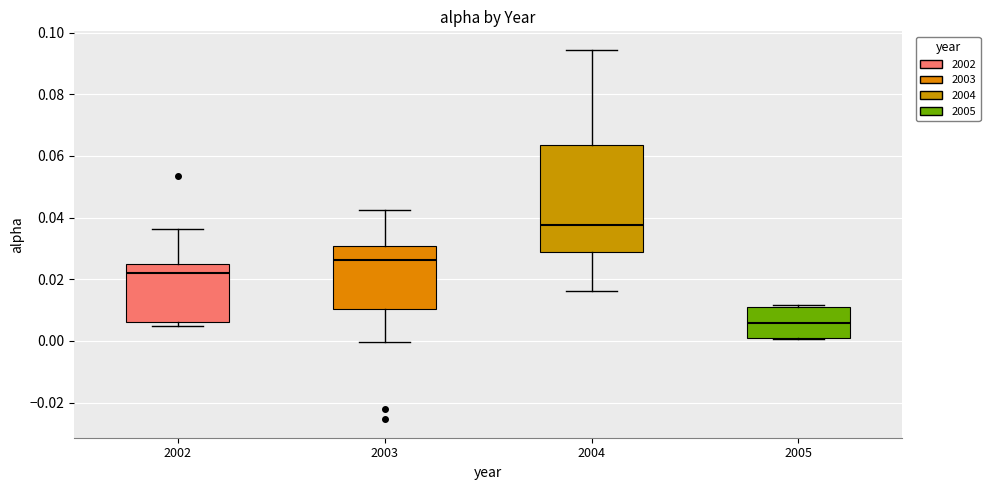

Reading left to right, transcribe this box plot: for each box, give where its median line is, the range the box spans, and where its two whiskers end, as read against the y-axis. The values are not printed on the chart, so give them approximately, as read against the axis.

2002: median 0.022, box 0.006 to 0.024, whiskers 0.004 to 0.036
2003: median 0.026, box 0.010 to 0.030, whiskers 0.000 to 0.042
2004: median 0.038, box 0.028 to 0.064, whiskers 0.016 to 0.094
2005: median 0.006, box 0.002 to 0.010, whiskers 0.000 to 0.012